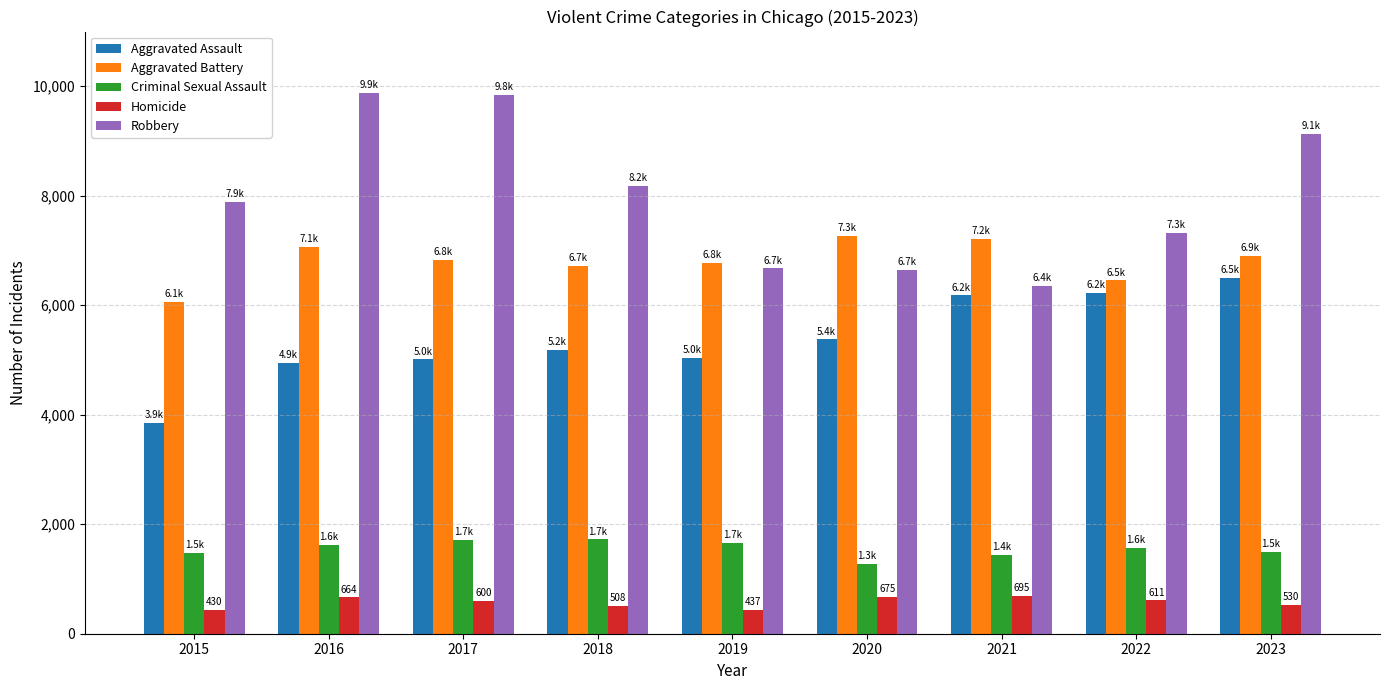

What is the lowest value of the Homicide series?

430